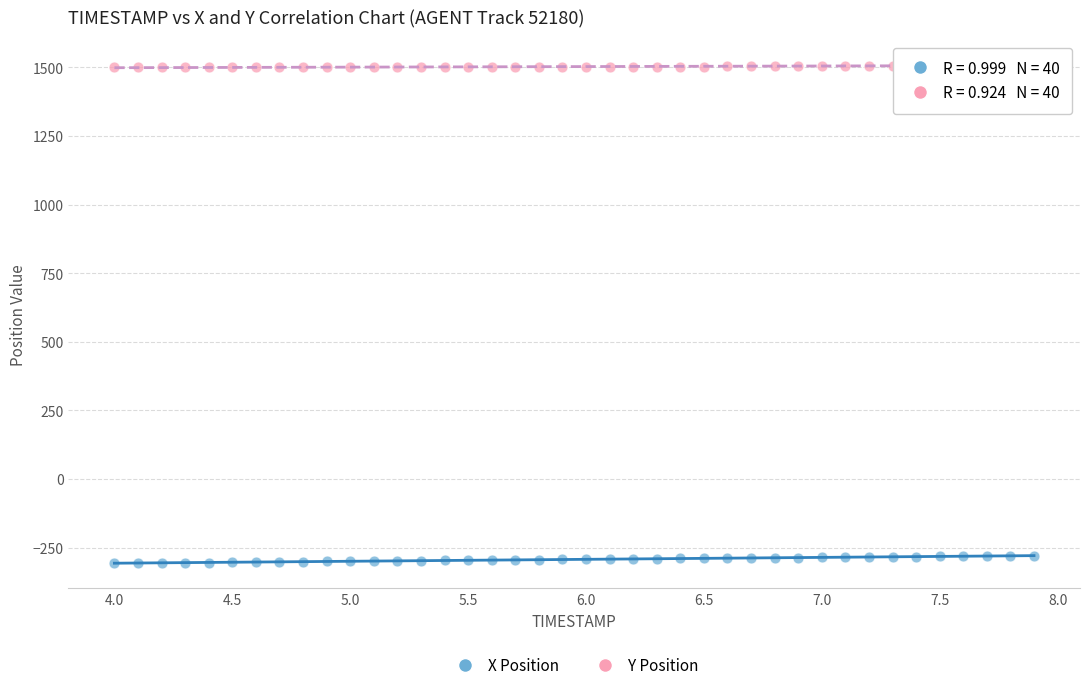

Across all data points, what is the range of X values (max minus min)?

3.9